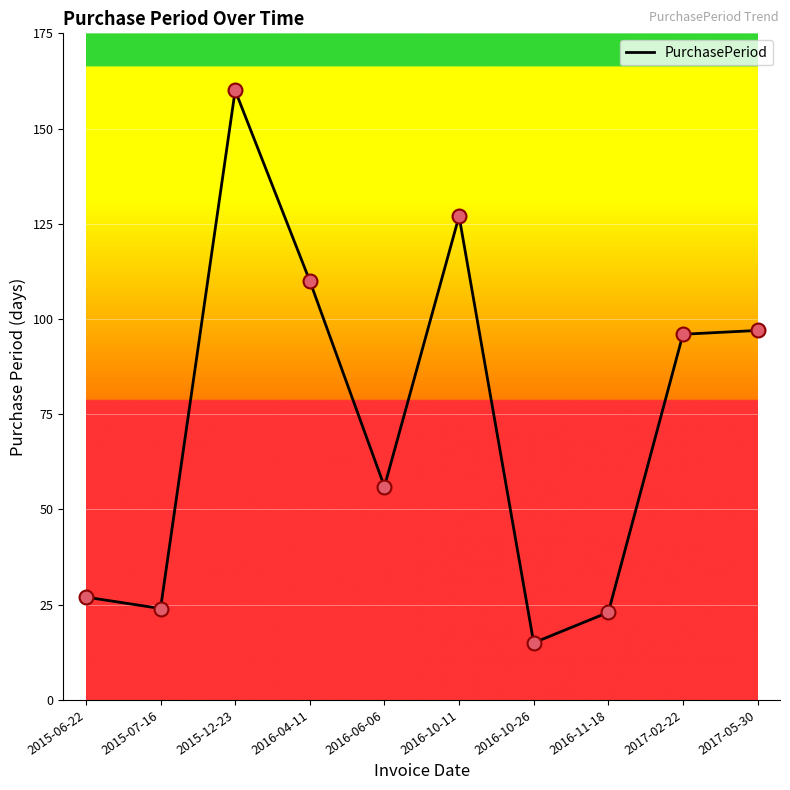

What is the change in value from 2016-04-11 to 2016-06-06?

-54